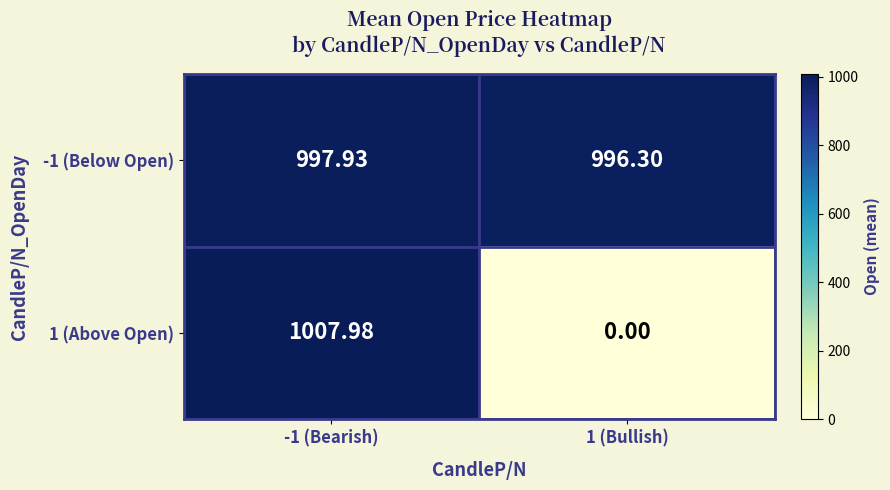

List the series in order of their overall mean, highest first.

-1 (Below Open), 1 (Above Open)